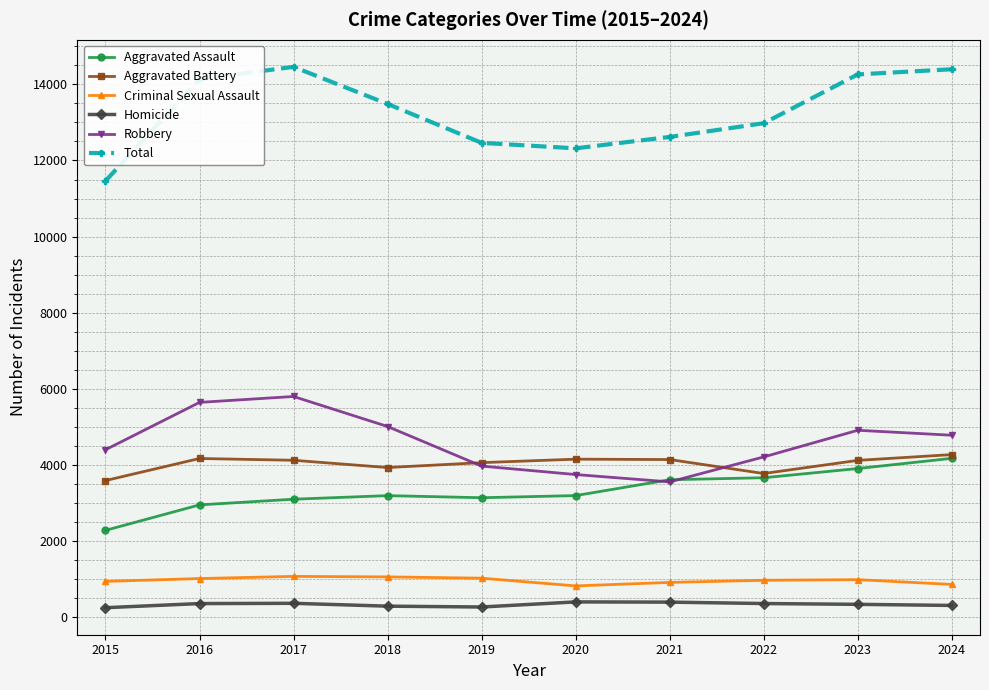

Count the number of categories in the chart.

10